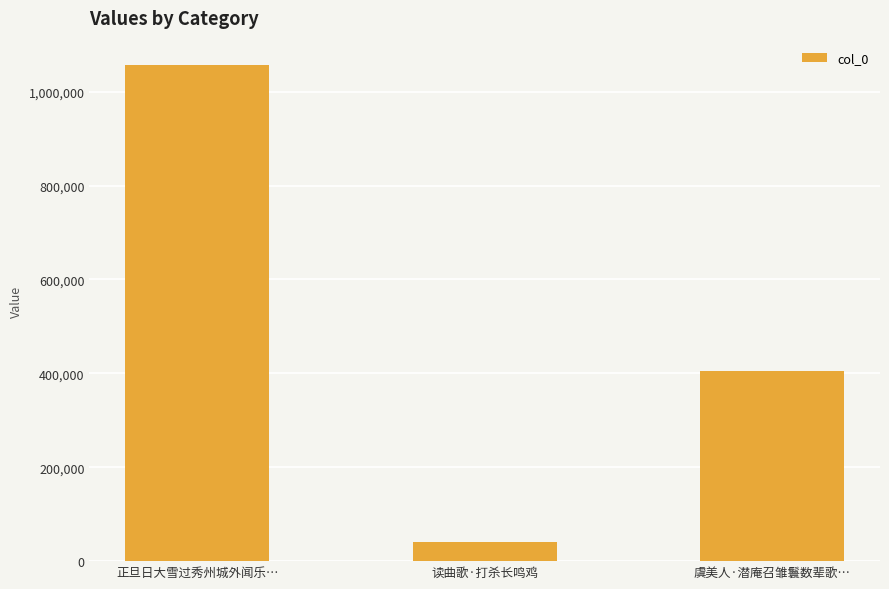

Rank the categories by value from highest to lowest.

正旦日大雪过秀州城外闻乐…, 虞美人·潜庵召雏鬟数辈歌…, 读曲歌·打杀长鸣鸡